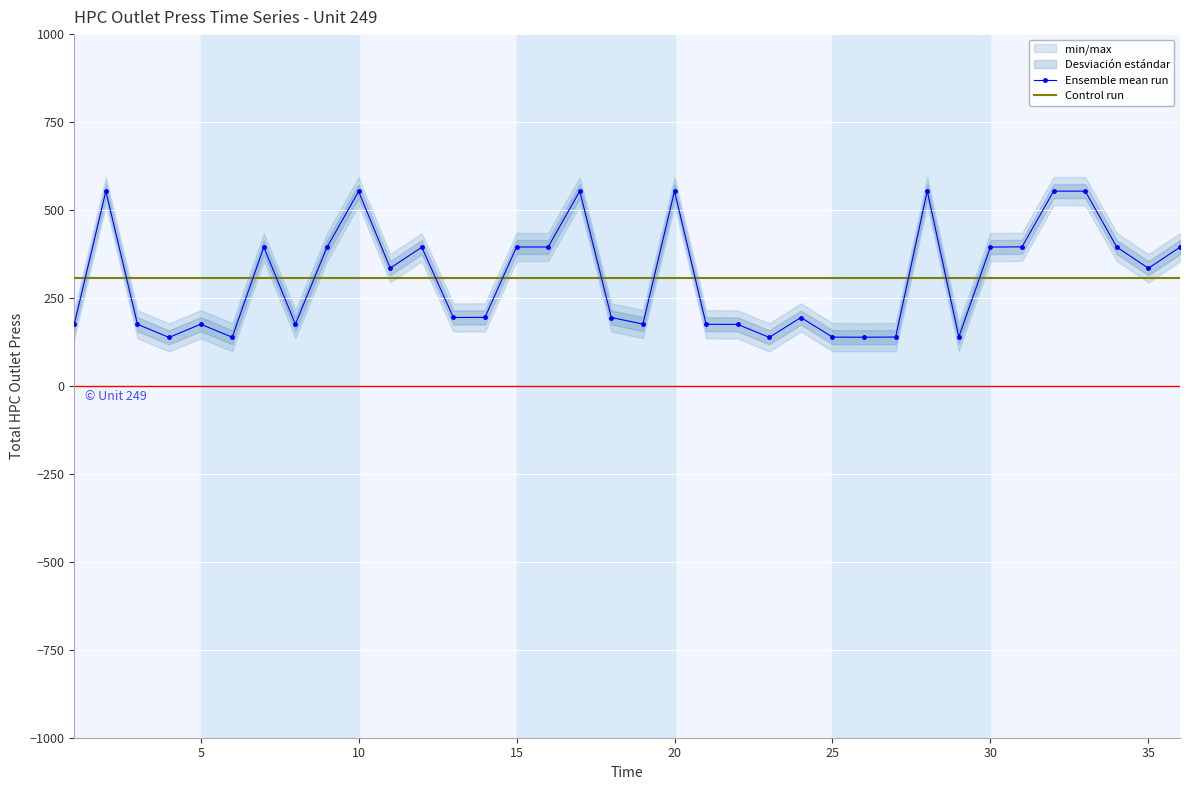

Which series ends up on top after the final intersection of Ensemble mean run and Control run?

Ensemble mean run